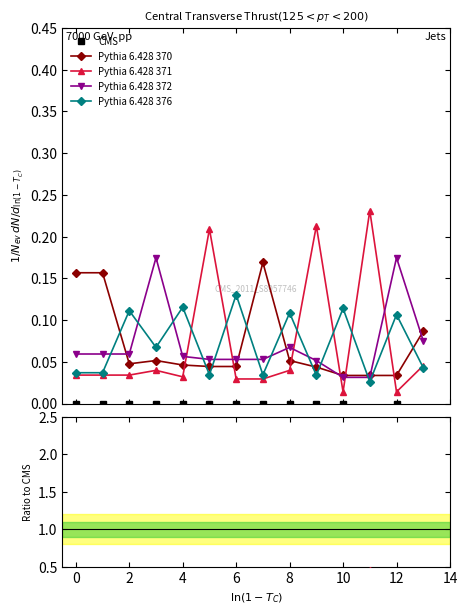

Which label corresponds to the largest value in the chart?

11